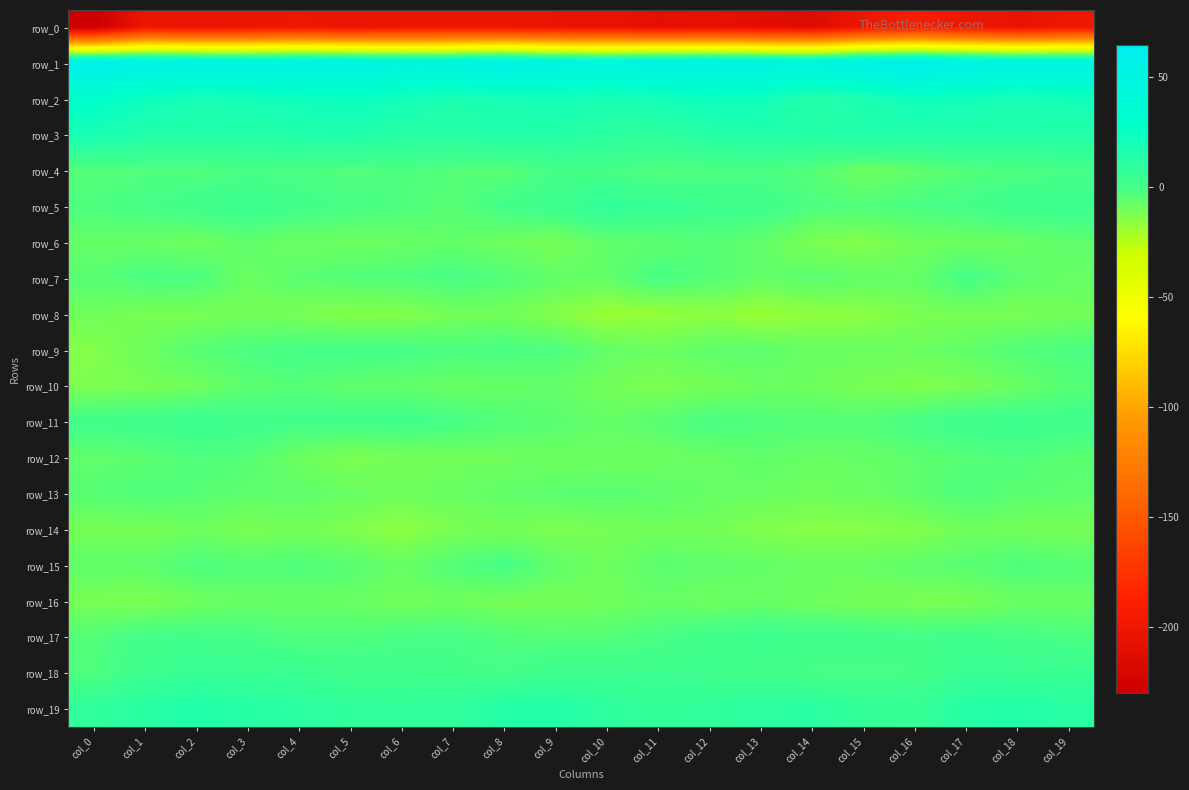

What is the difference between the second highest and second lowest values in the row_5 series?

8.0